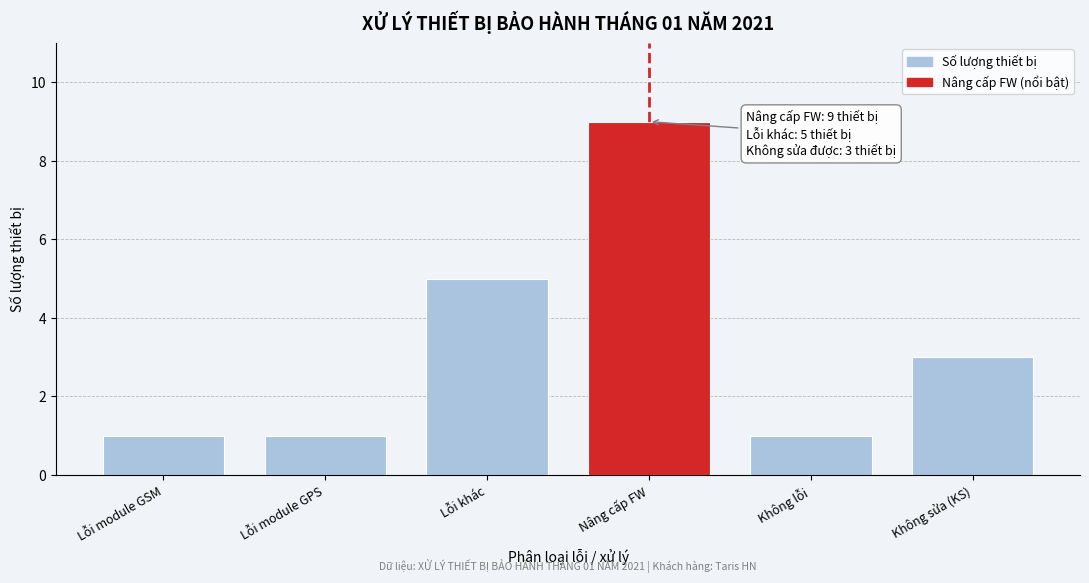

Reading left to right, transcribe all the data shown in this chart.

Lỗi module GSM=1	Lỗi module GPS=1	Lỗi khác=5	Nâng cấp FW=9	Không lỗi=1	Không sửa (KS)=3